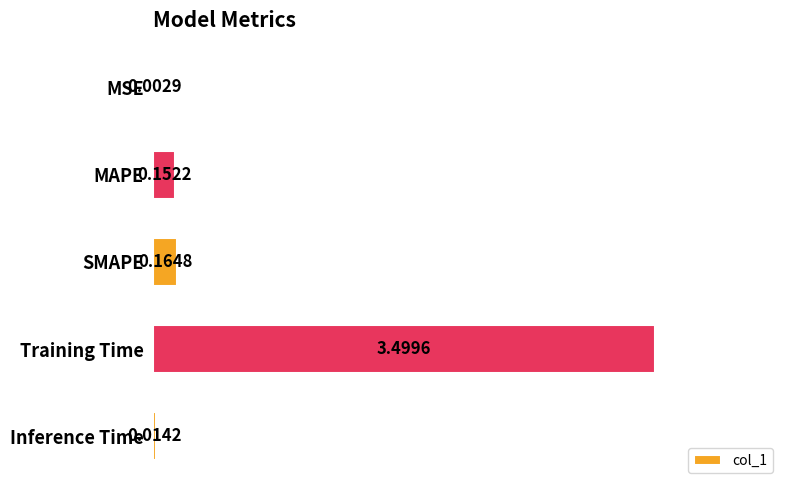

At which category does the chart reach its peak across all series?

Training Time